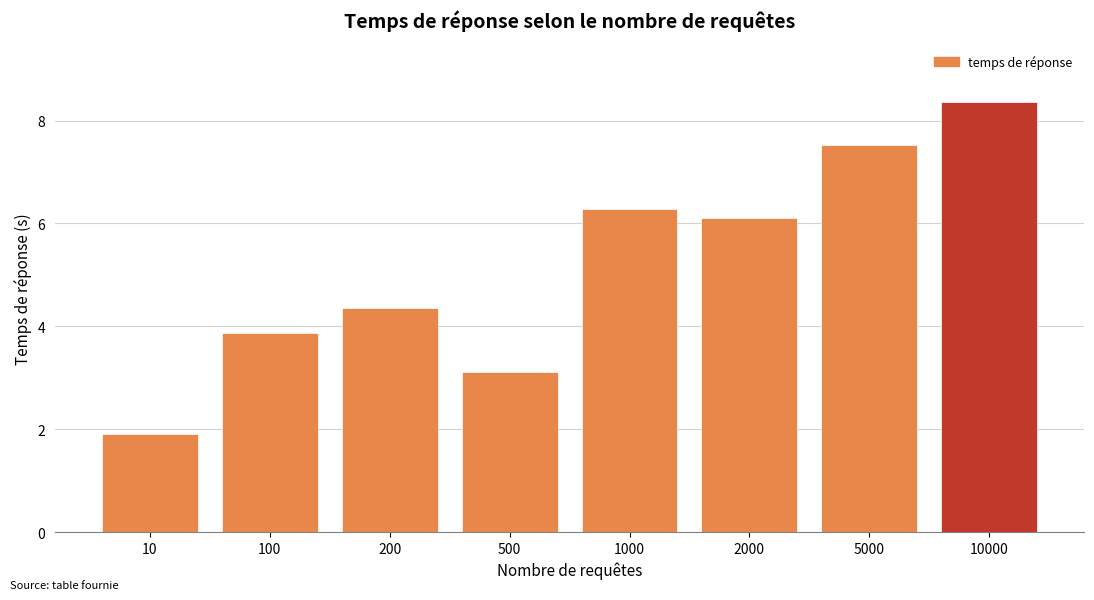

Does the chart contain stacked bars?

No